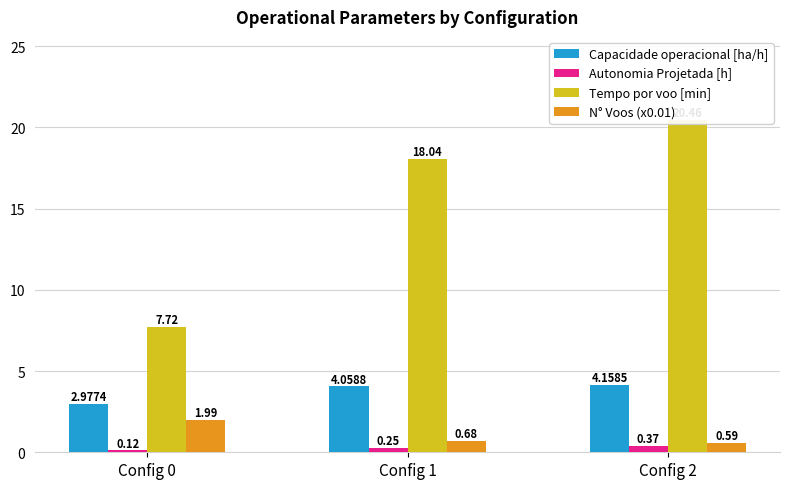

Are the bars horizontal?

No